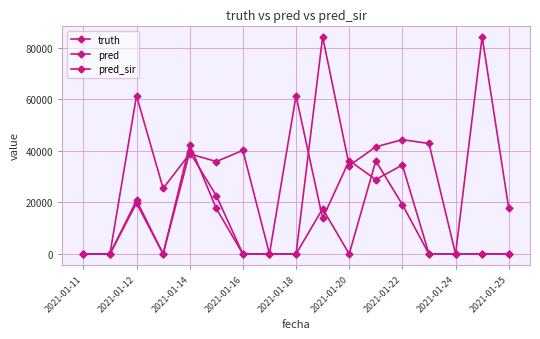

Does the chart have visible grid lines?

Yes